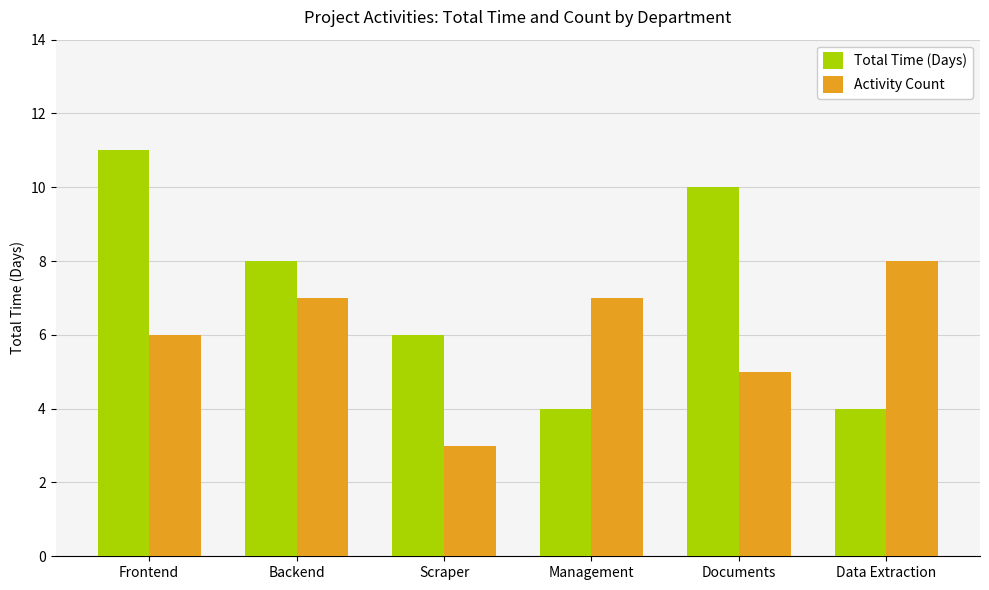

What value does the Activity Count series have at Scraper?

3